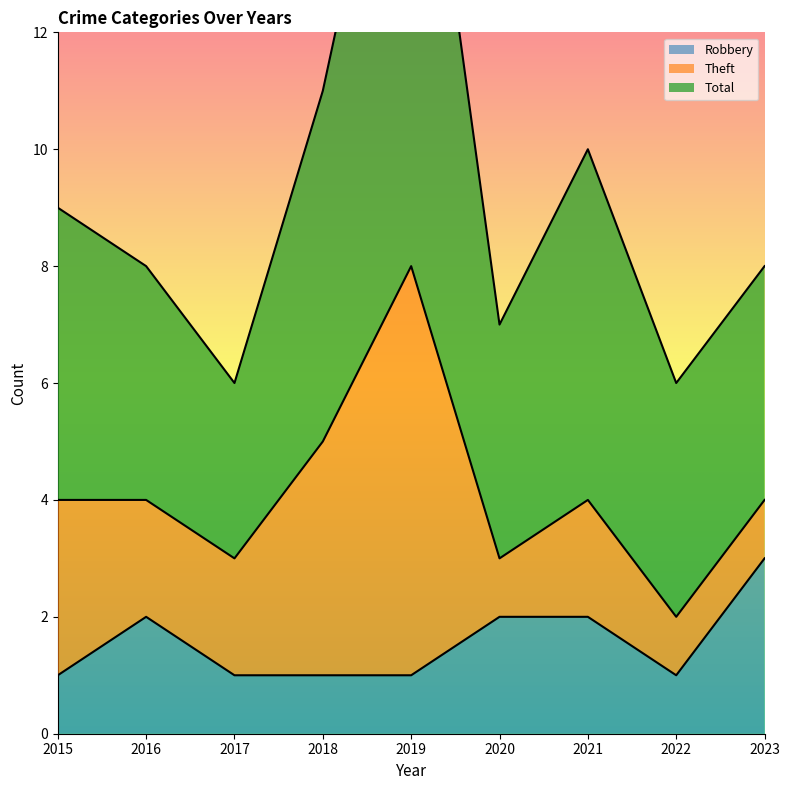

Does the chart have visible grid lines?

No